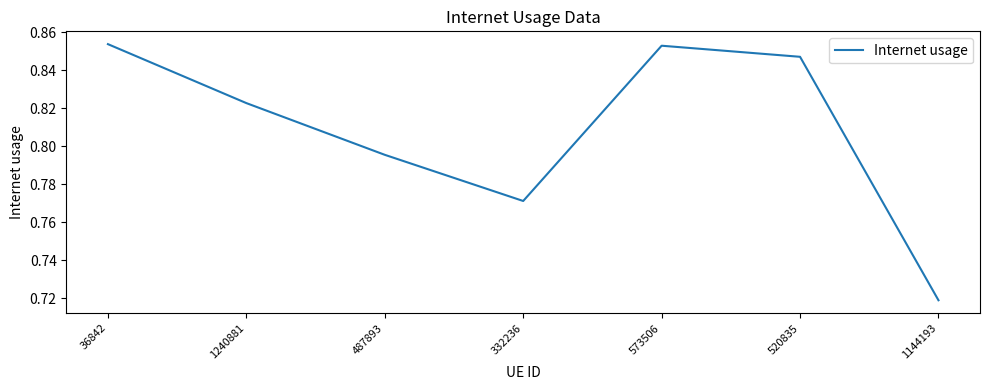

Is this an area chart (filled region under the line)?

No